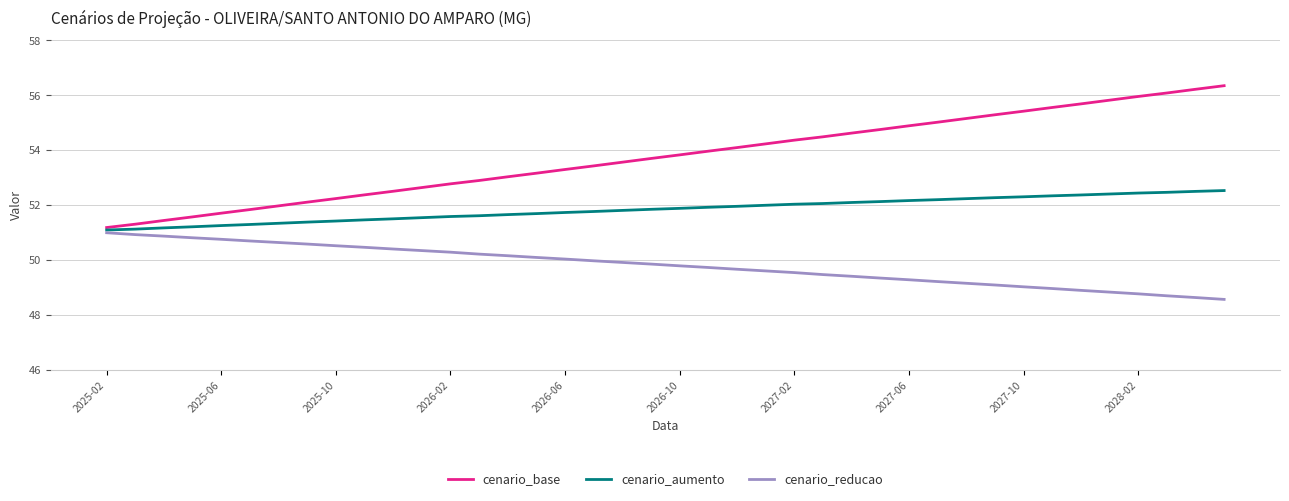

List the series in order of their overall mean, lowest first.

cenario_reducao, cenario_aumento, cenario_base